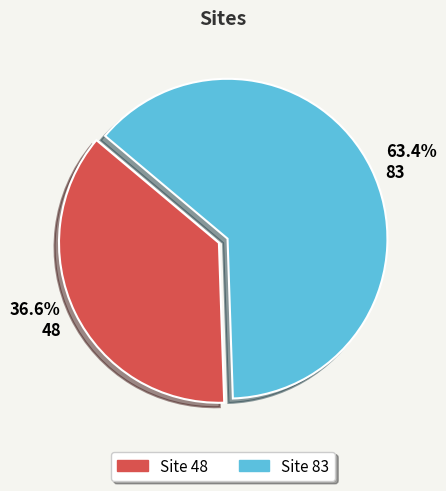

What percentage do 36.6% 48 and 63.4% 83 together represent?

100.0%